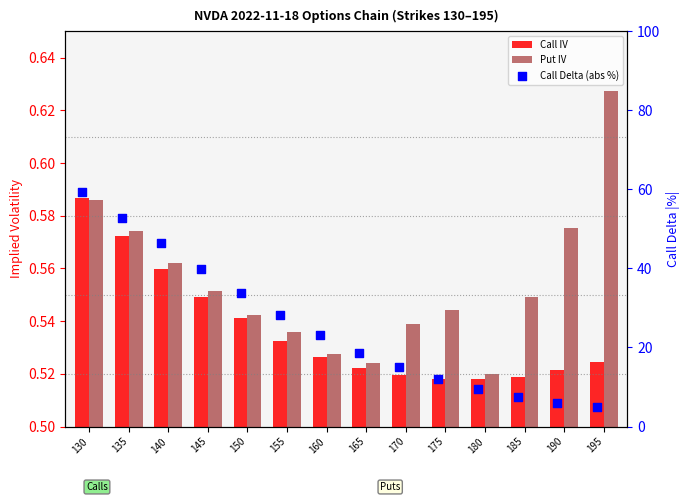

Is the value of Call Delta (abs %) at 140 greater than the value of Put IV at 190?

Yes